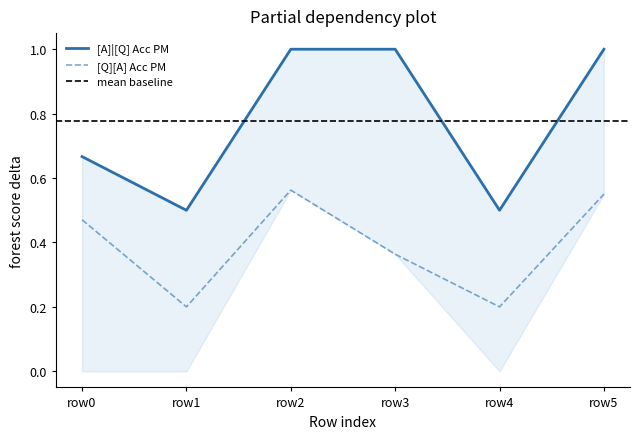

What is the difference between the highest and lowest values at 0?

0.7